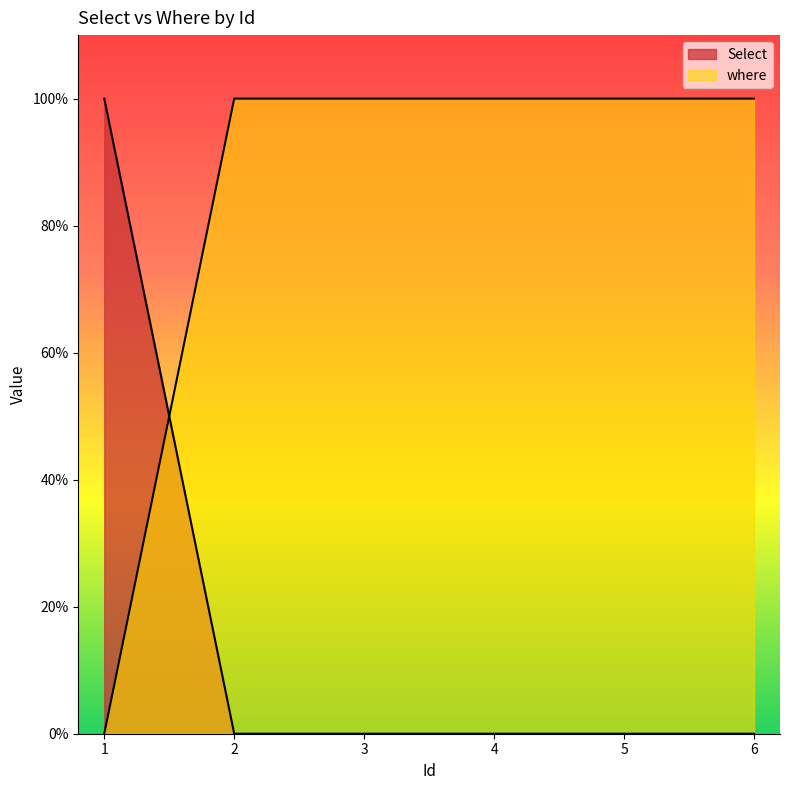

At which category is the sum across all series the highest?

1